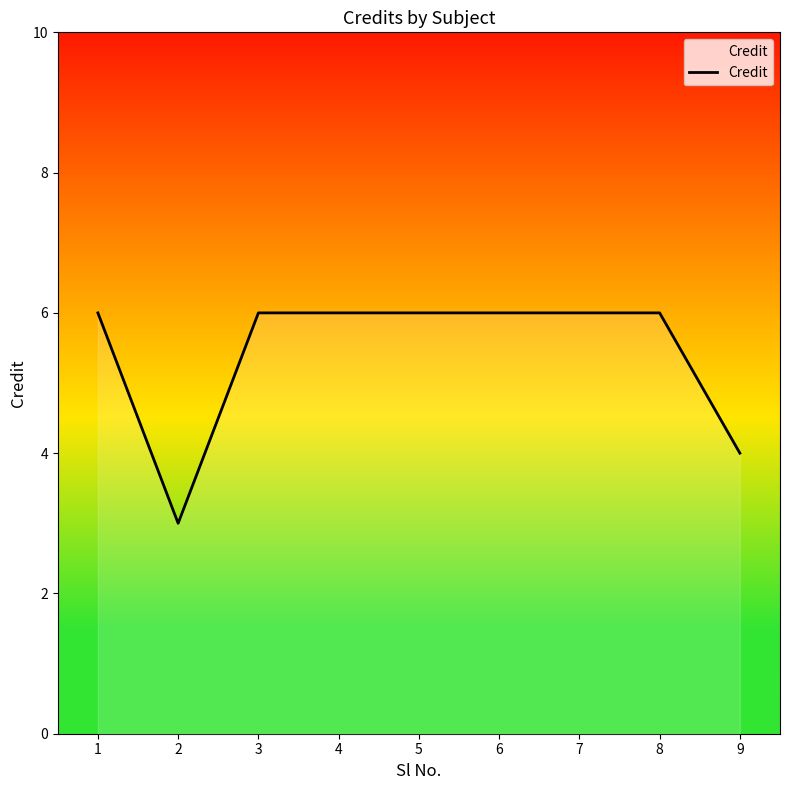

At which category does the data reach its first local valley?

2